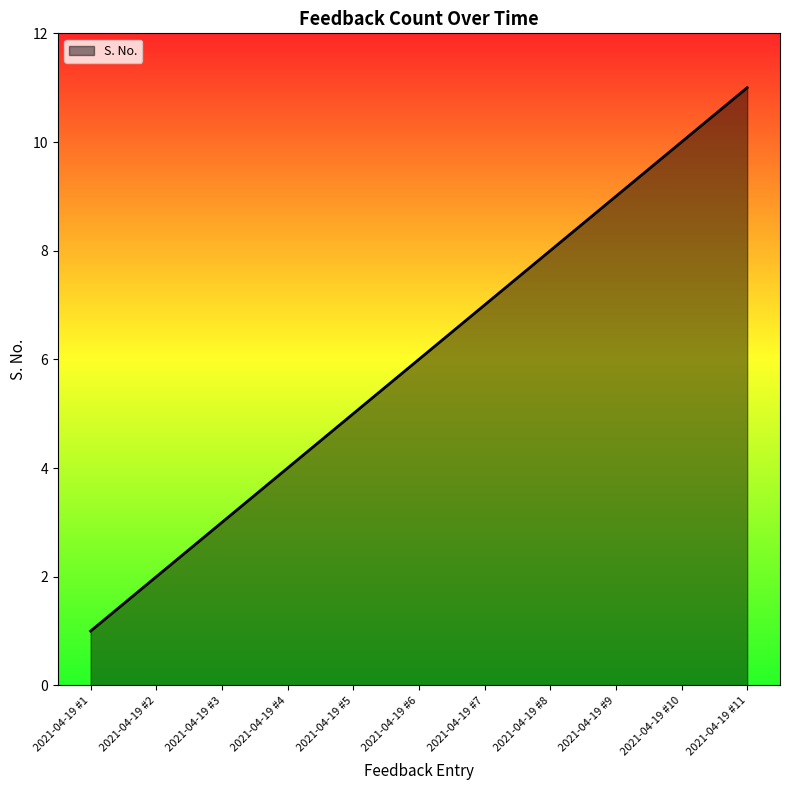

At which label is the value closest to 6?

2021-04-19 #6